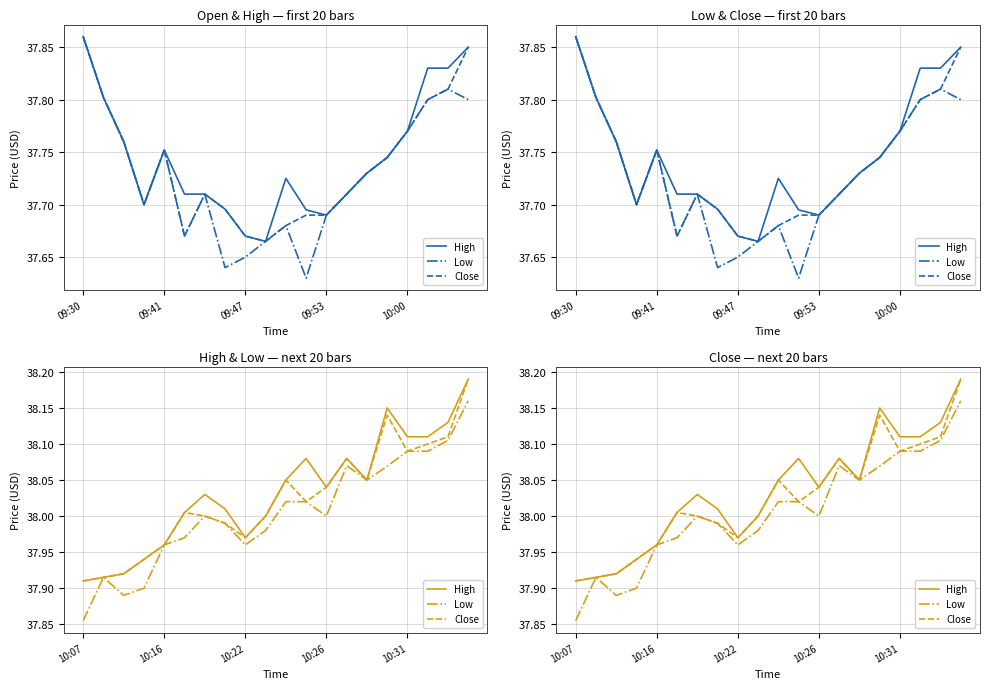

What is the value of the Low point at the 5th from the left?

38.0